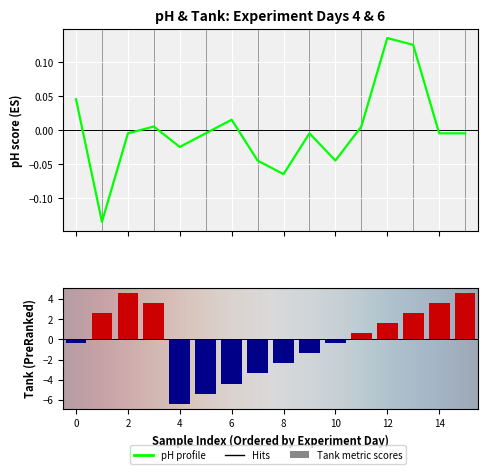

The chart shows a value of -0.0 at 15. True or false?

True